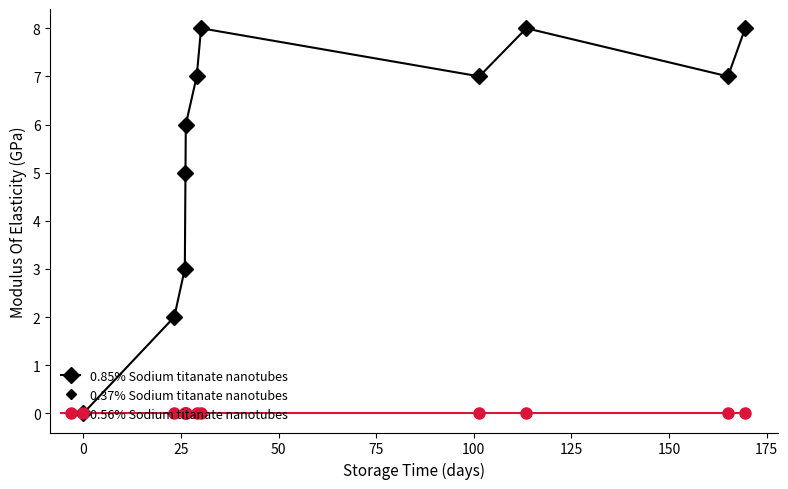

Rank the series by their maximum value, from lowest to highest.

0.56% Sodium titanate nanotubes, 0.85% Sodium titanate nanotubes, 0.37% Sodium titanate nanotubes